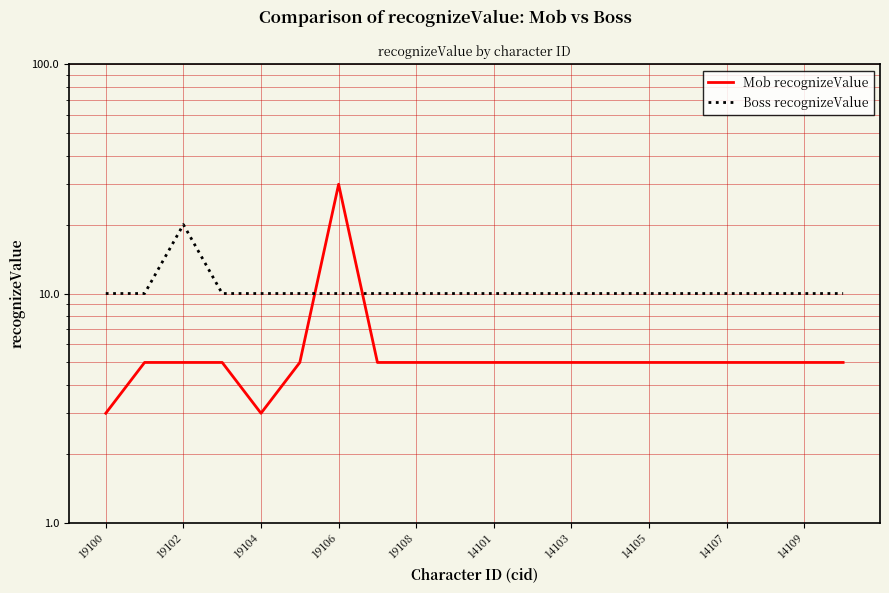

How many intersections are there between Boss recognizeValue and Mob recognizeValue?

2